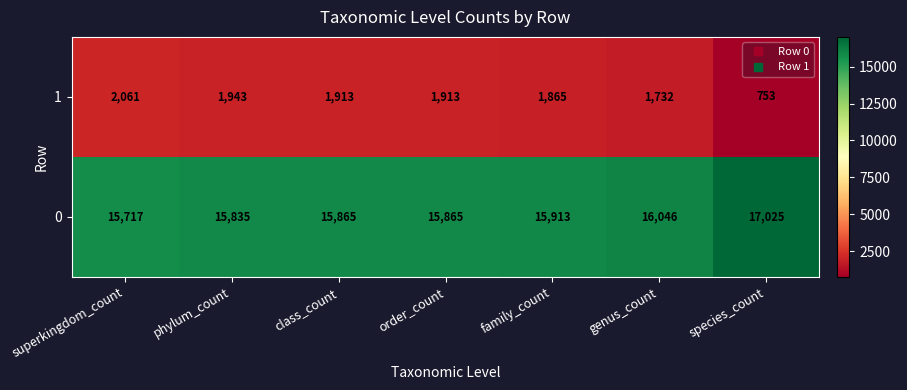

At genus_count, list the series in order from smallest to largest.

1, 0